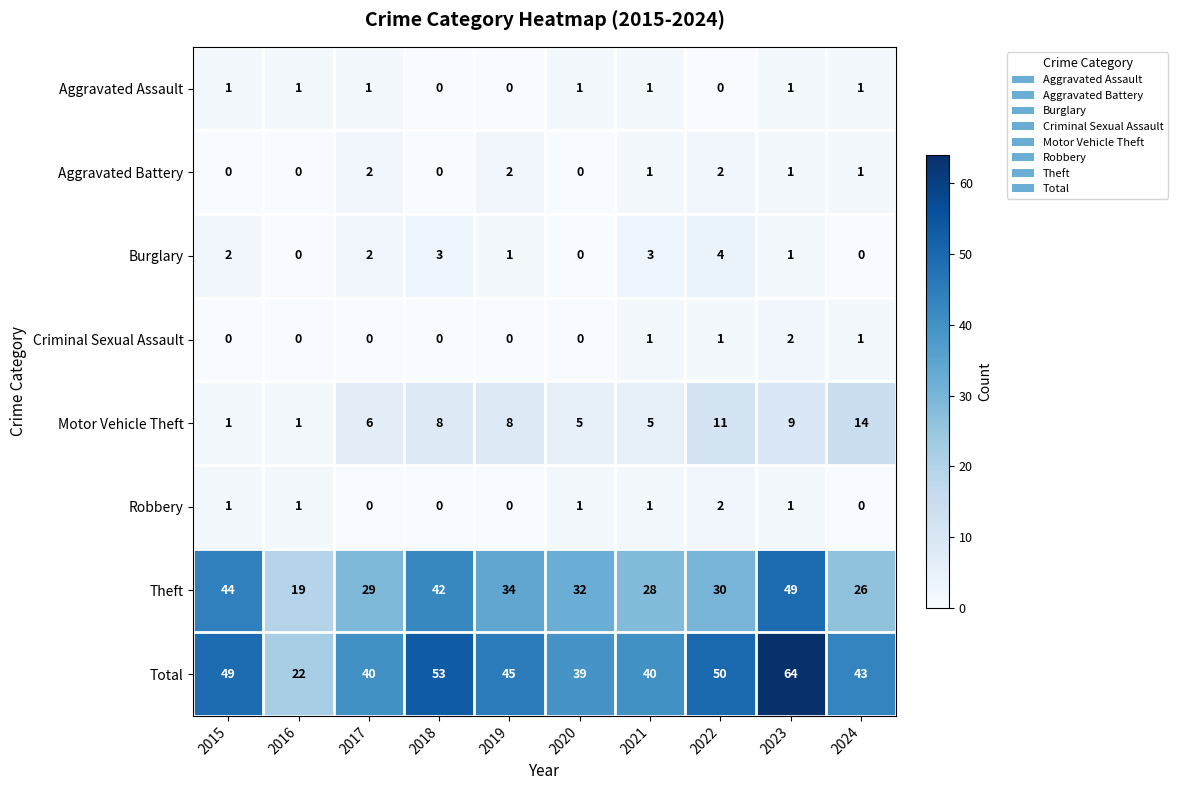

Which series changed the most between 2018 and 2023?

Total